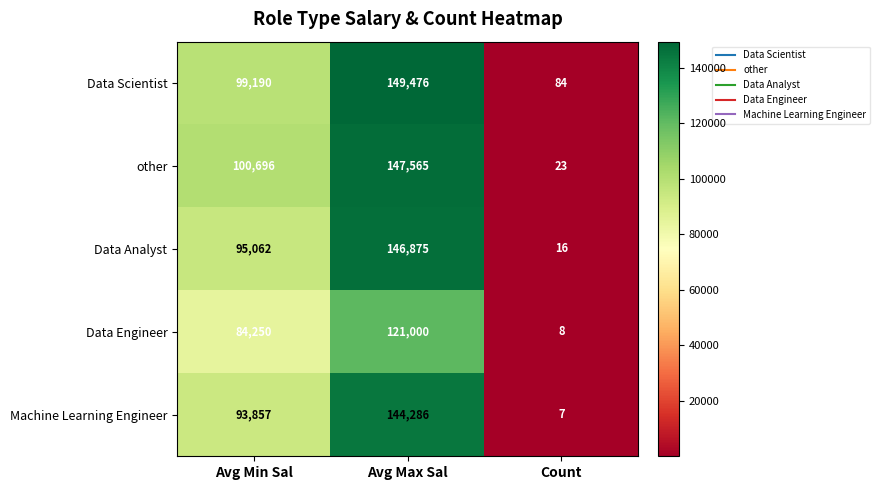

At Count, list the series in order from largest to smallest.

Data Scientist, other, Data Analyst, Data Engineer, Machine Learning Engineer